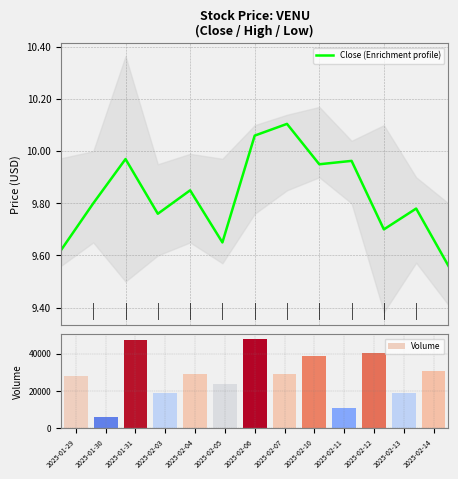

What is the smallest value displayed?

9.6